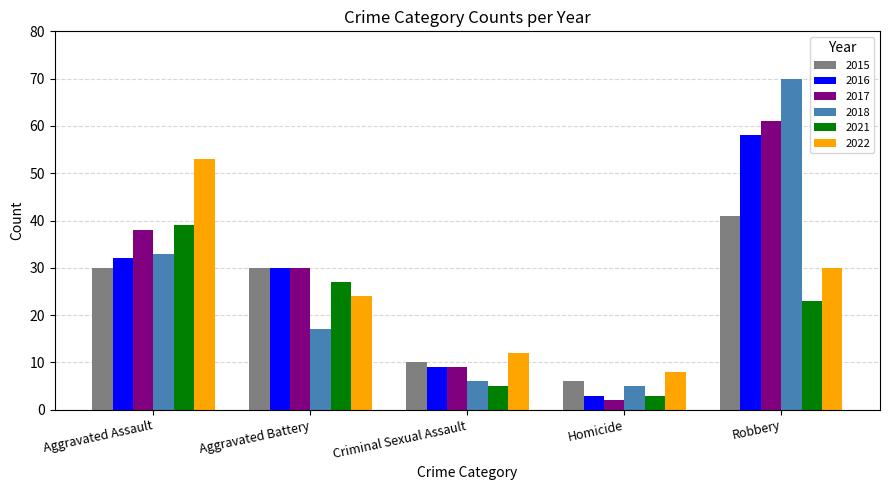

Count the number of data series in this chart.

6